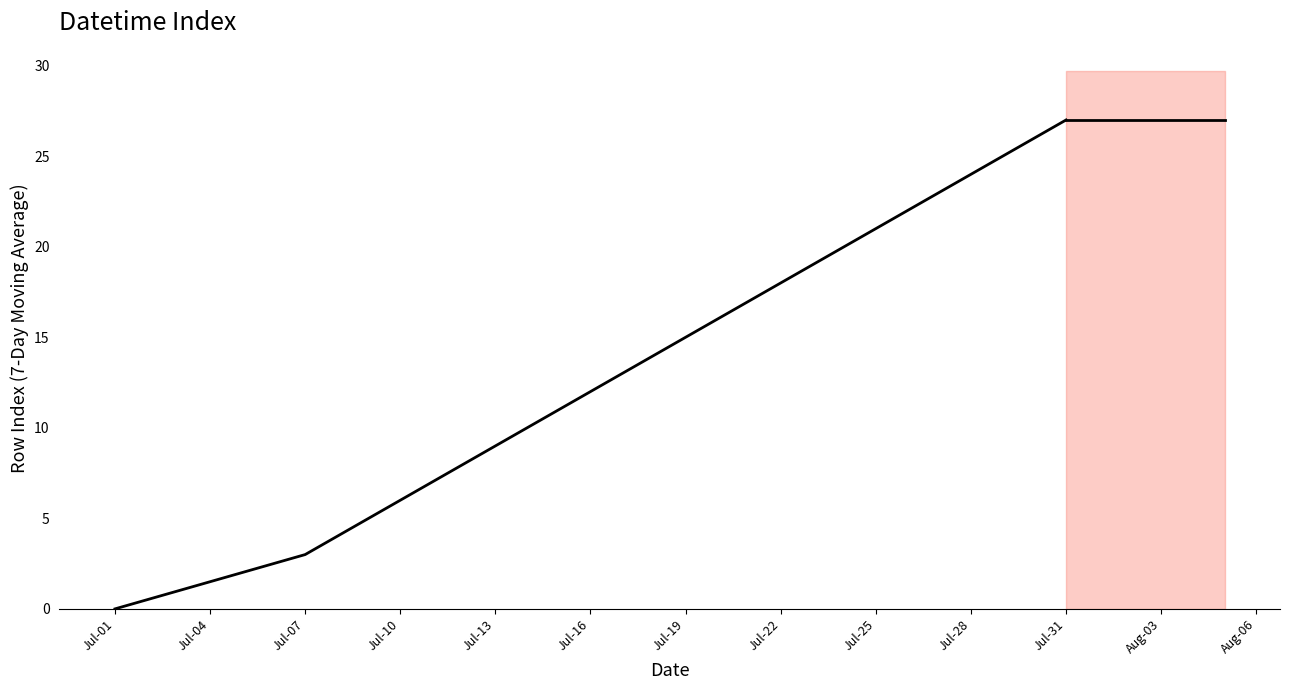

The chart shows a value of 6.8 at 14. True or false?

False